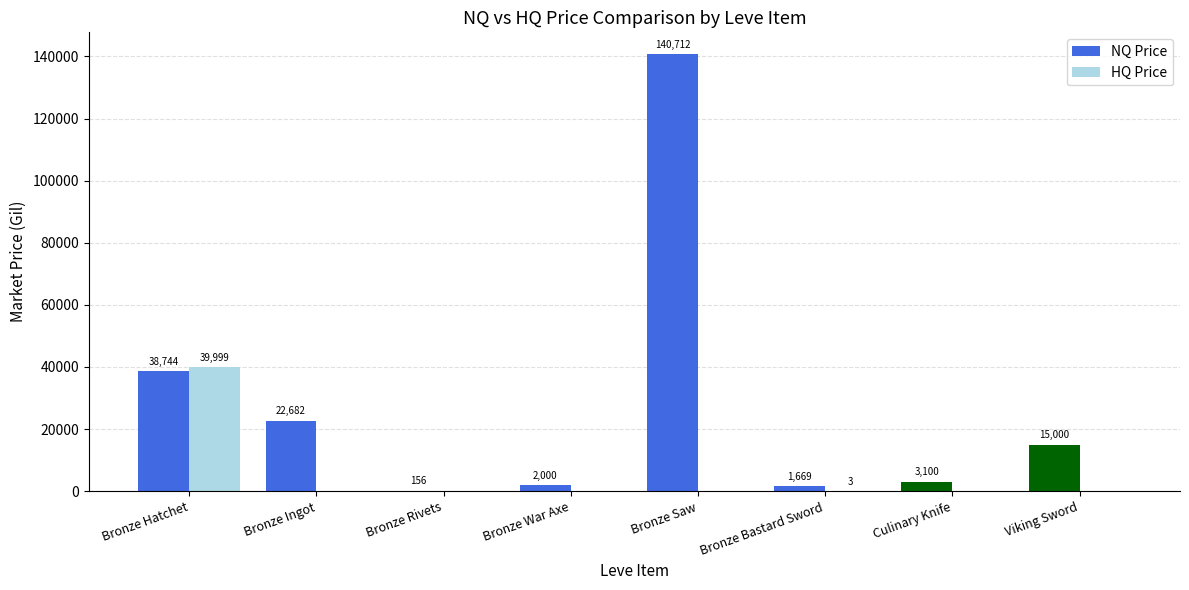

How many groups of bars are there?

8